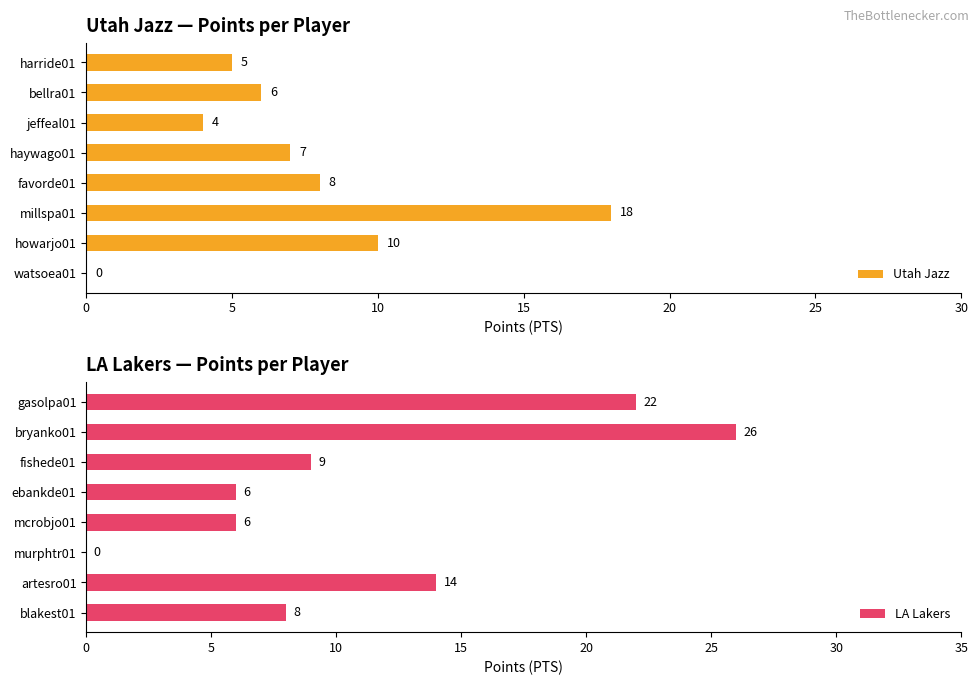

The Utah Jazz series shows 7 at jeffeal01. True or false?

False